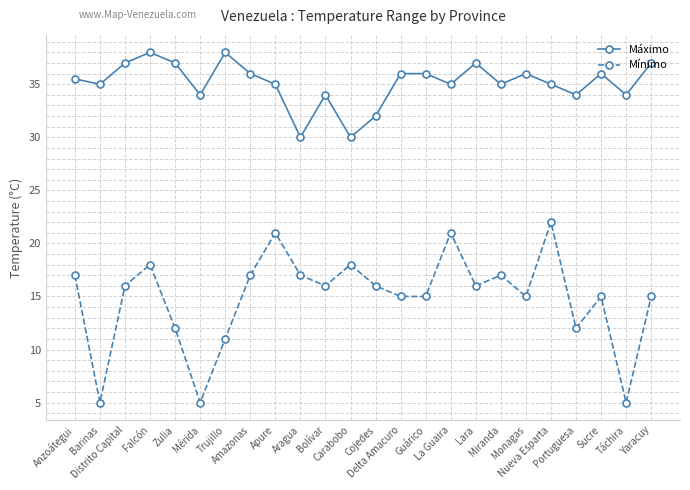

Is this an area chart (filled region under the line)?

No